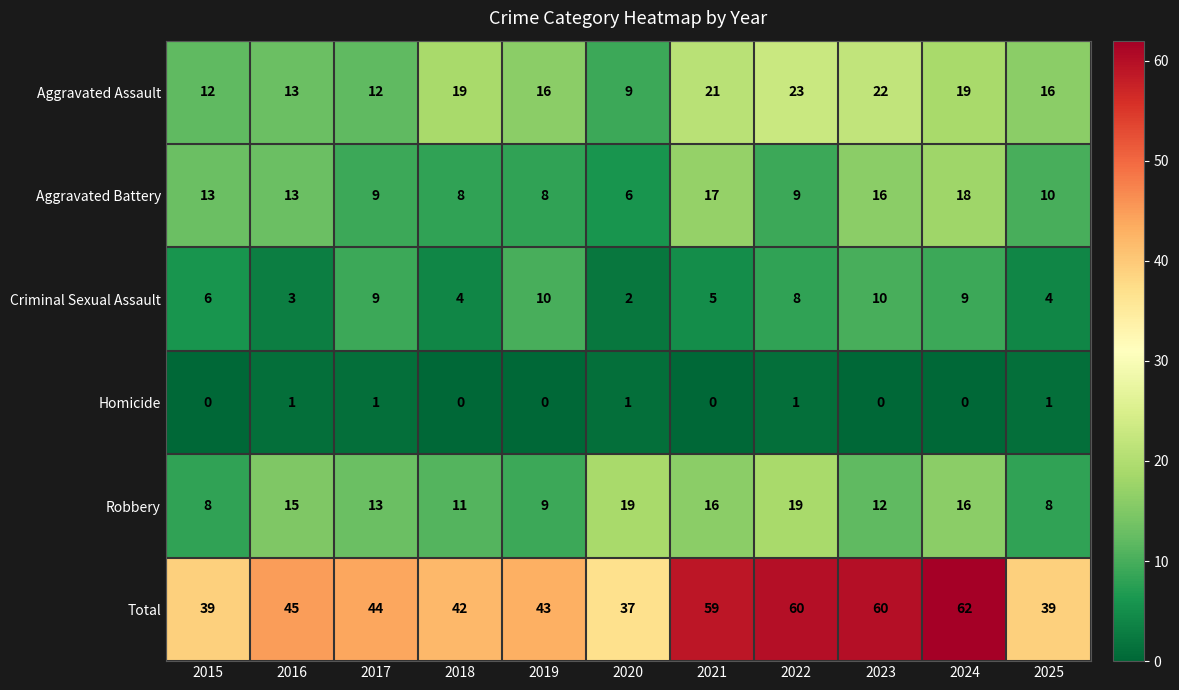

What is the difference between the second highest and minimum values in the Aggravated Battery series?

11